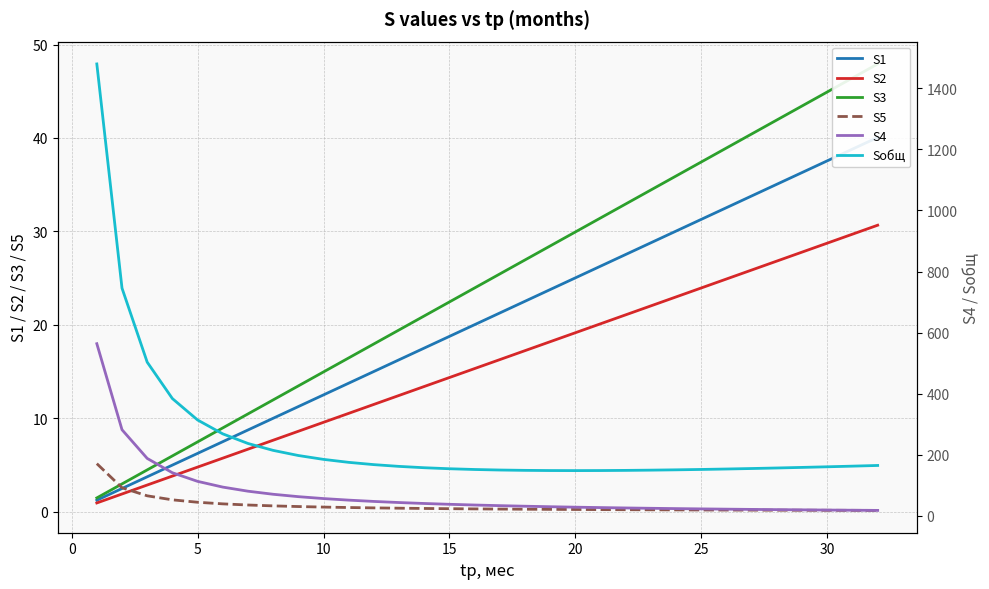

How many data points in S1 are above 21?

16